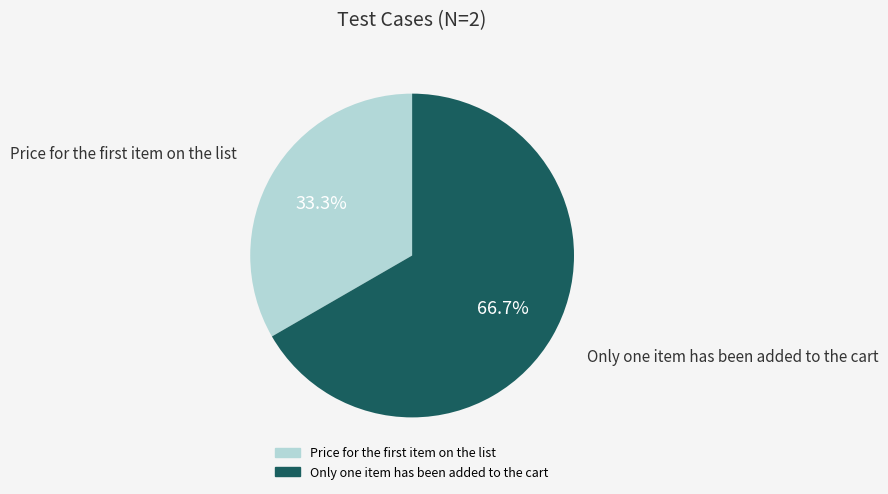

Which category has the smallest portion of the pie?

Price for the first item on the list